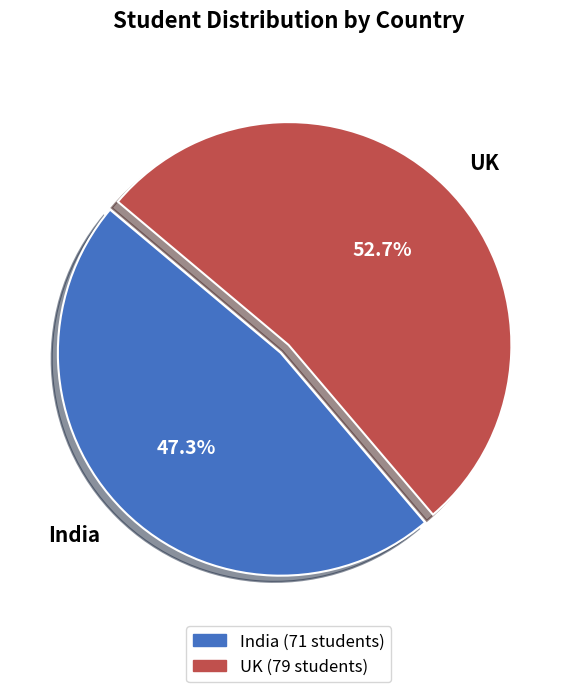

Approximately how many times larger is the value at UK compared to India?

1.1